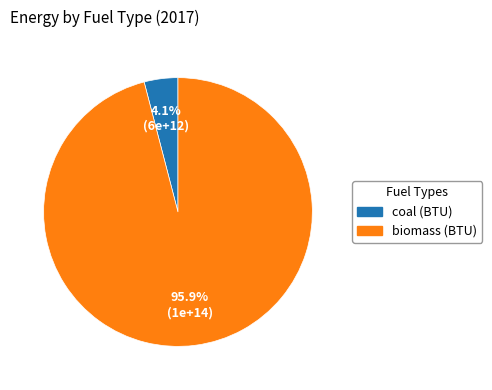

What is the smallest slice in the pie chart?

coal (BTU)